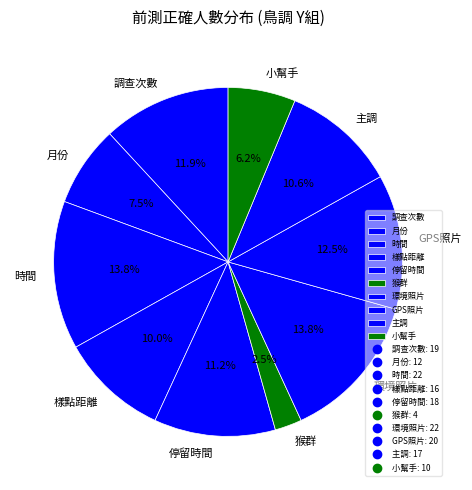

True or false: 樣點距離 accounts for 10% of the total.

True